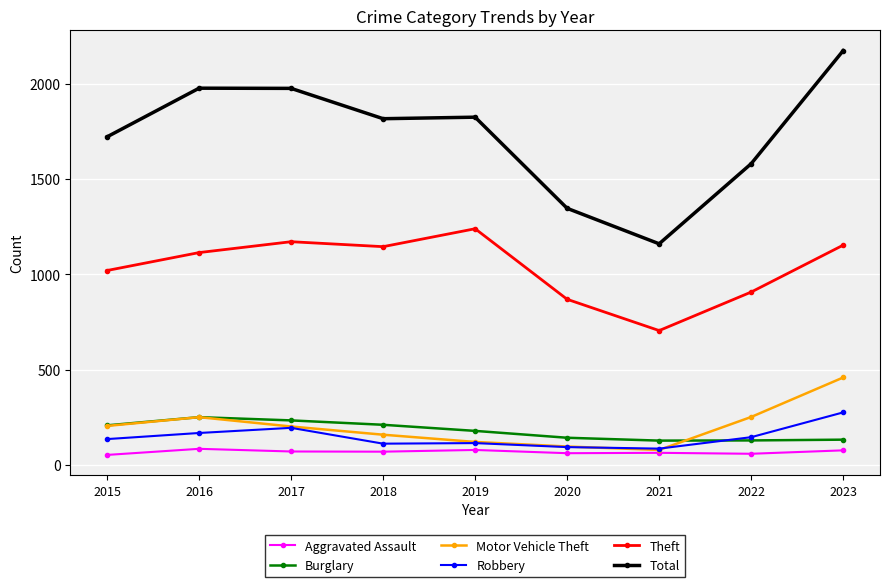

Does the chart display data point markers on the line(s)?

Yes